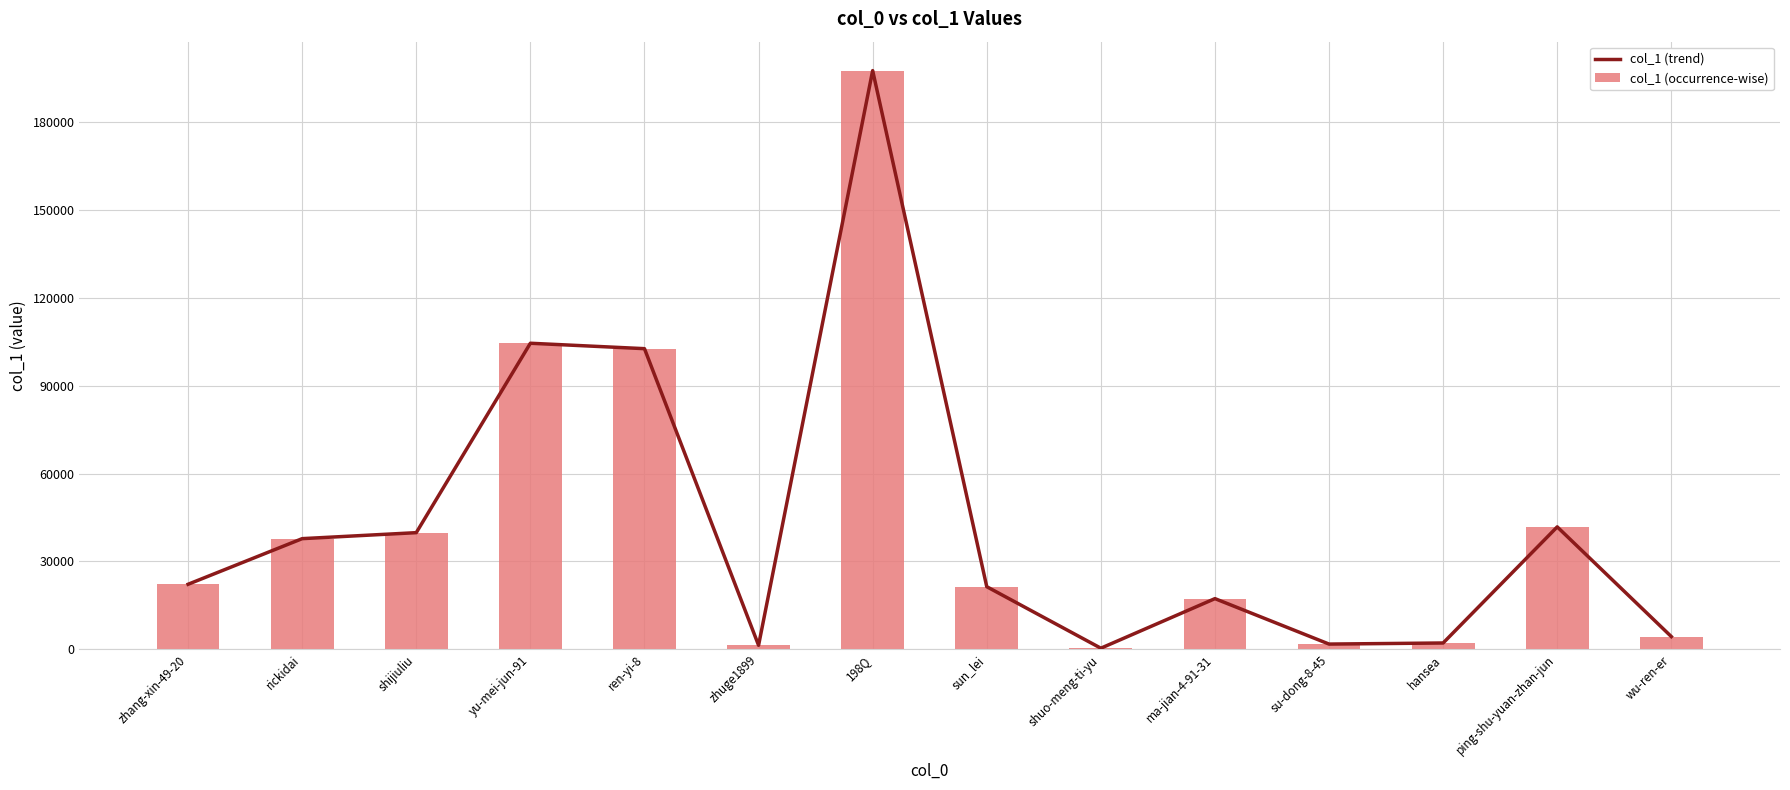

List the labels in order of col_1 (trend) value, smallest first.

shuo-meng-ti-yu, zhuge1899, su-dong-8-45, hansea, wu-ren-er, ma-jian-4-91-31, sun_lei, zhang-xin-49-20, rickidai, shijiuliu, ping-shu-yuan-zhan-jun, ren-yi-8, yu-mei-jun-91, 198Q